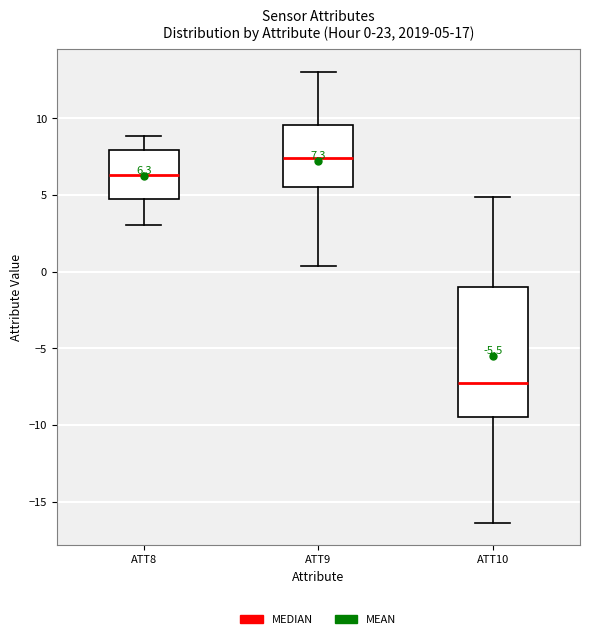

Which box has the highest median line?

ATT9